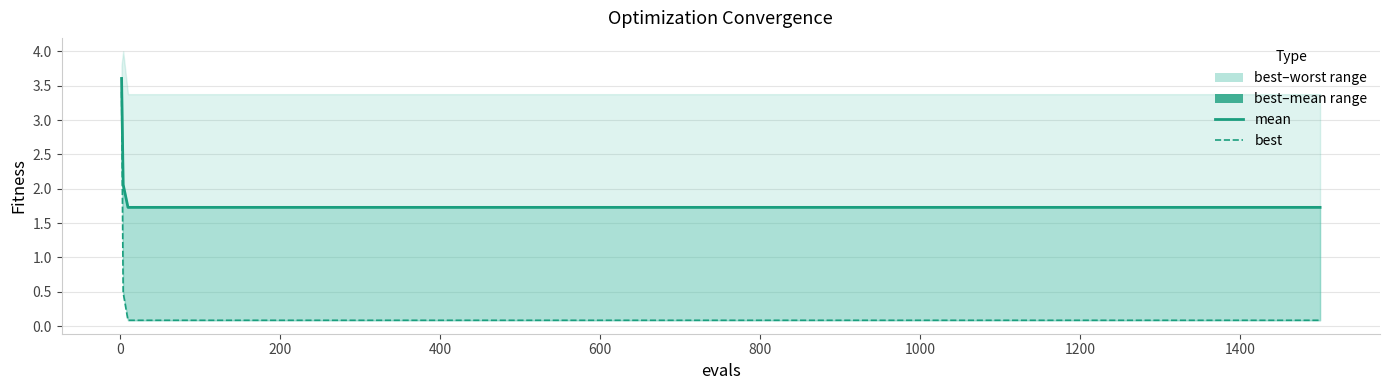

Reading left to right, list all the values displayed in this chart.

mean_line: 3.6	2.1	1.7	1.7	1.7	1.7	1.7	1.7	1.7	1.7	1.7	1.7	1.7	1.7	1.7	1.7	1.7	1.7	1.7	1.7
best: 3.4	0.5	0.1	0.1	0.1	0.1	0.1	0.1	0.1	0.1	0.1	0.1	0.1	0.1	0.1	0.1	0.1	0.1	0.1	0.1